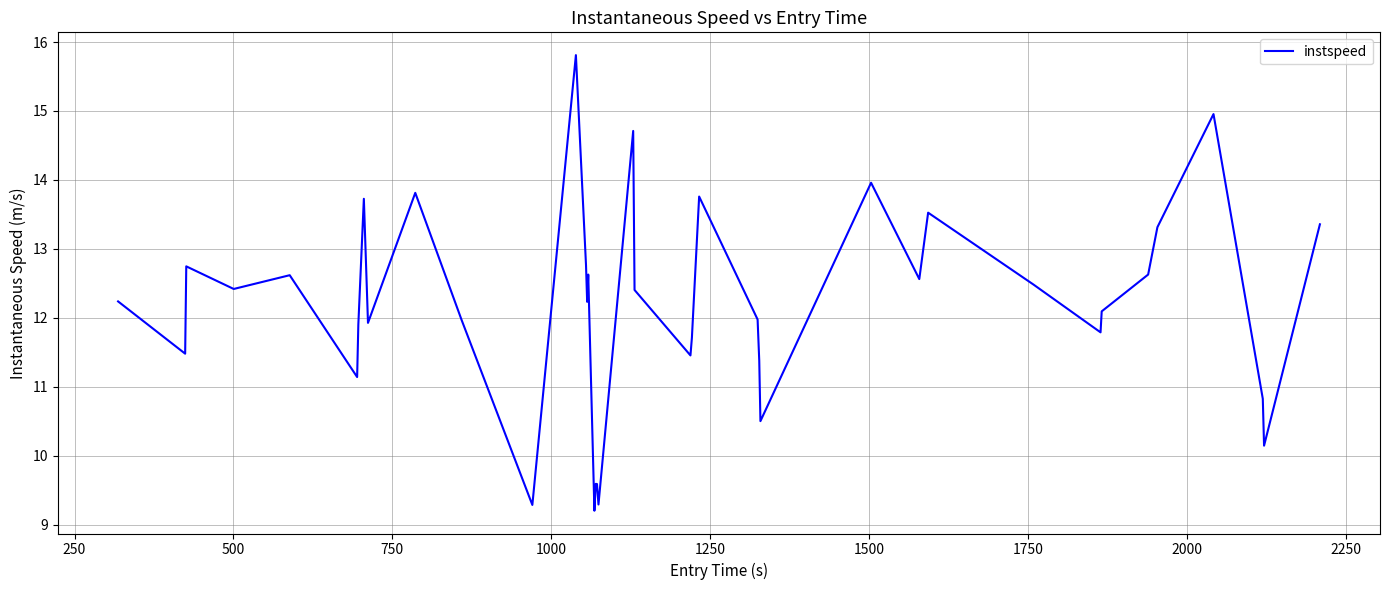

How many interior local peaks (higher than both neighbors) does the data have?

12